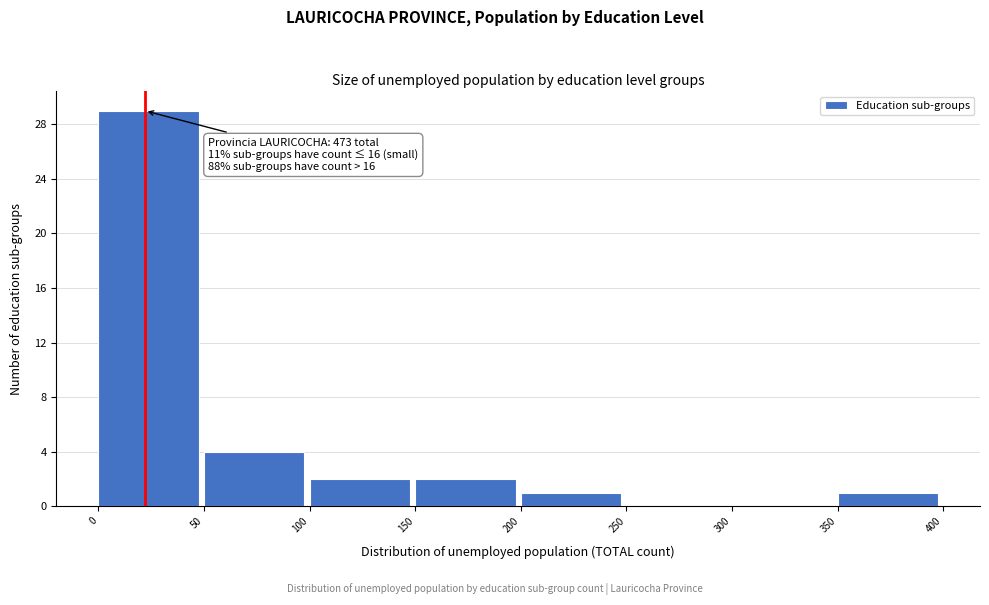

Over which range of the x-axis is the bar tallest?

0 to 50